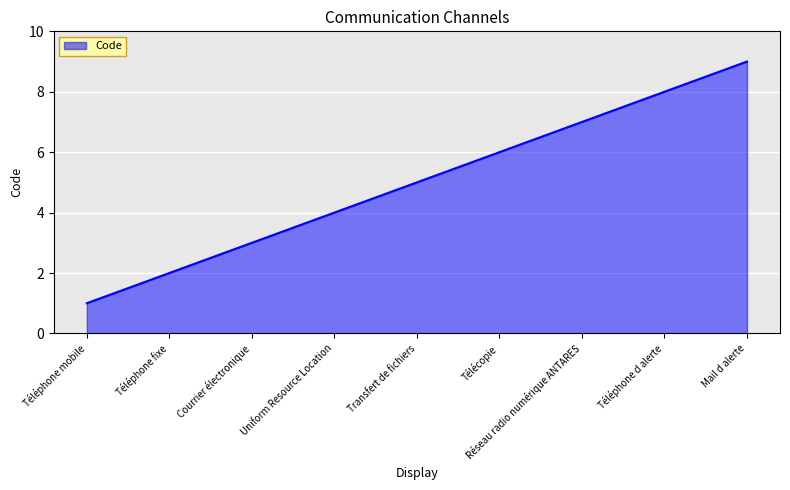

How many series are shown in this chart?

1